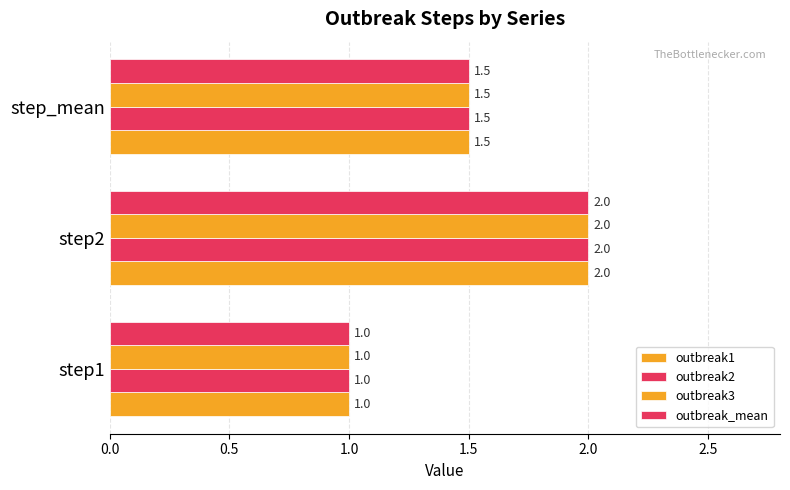

How many series are shown in this chart?

4